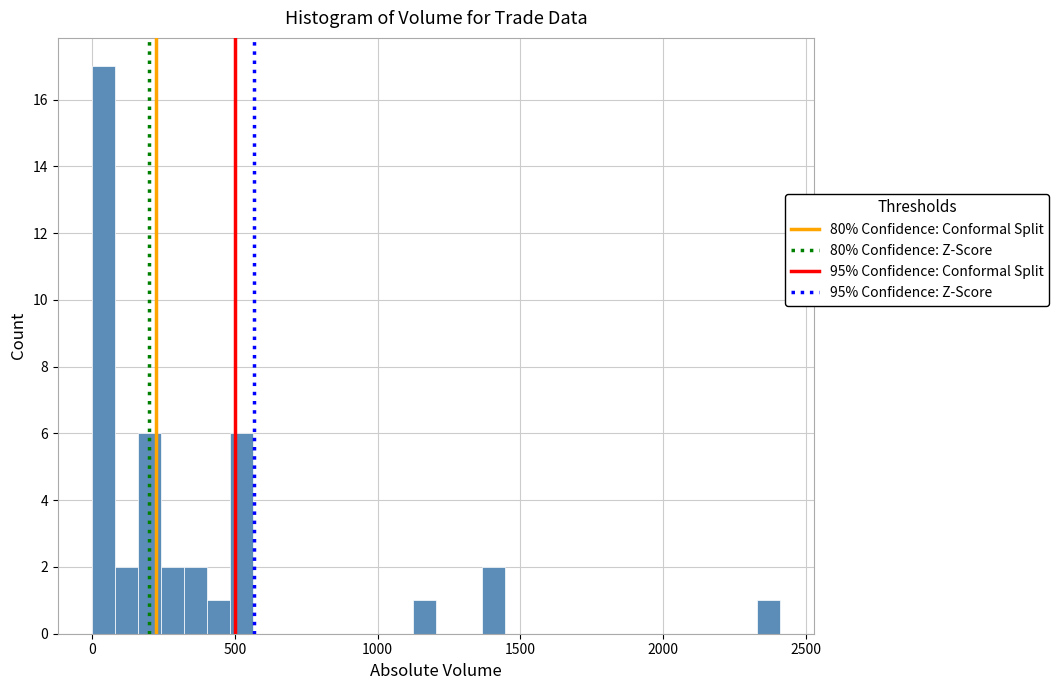

Read against the x-axis, roughly where is the centre of the tallest bar?

50